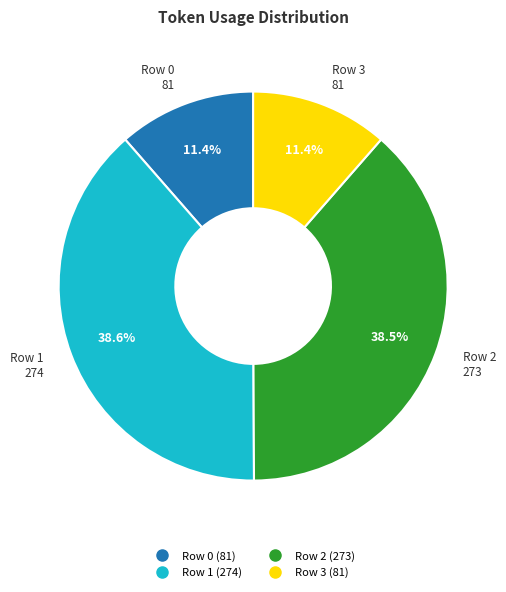

To the nearest percent, what is the difference between the Row 2 and Row 0 slice percentages?

27%